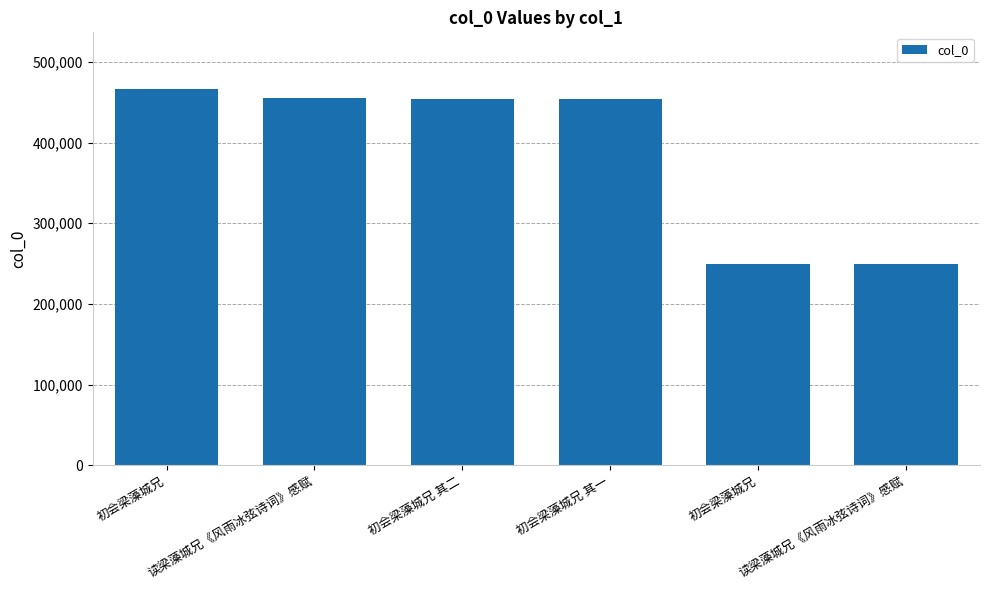

What is the greatest value displayed?

466658